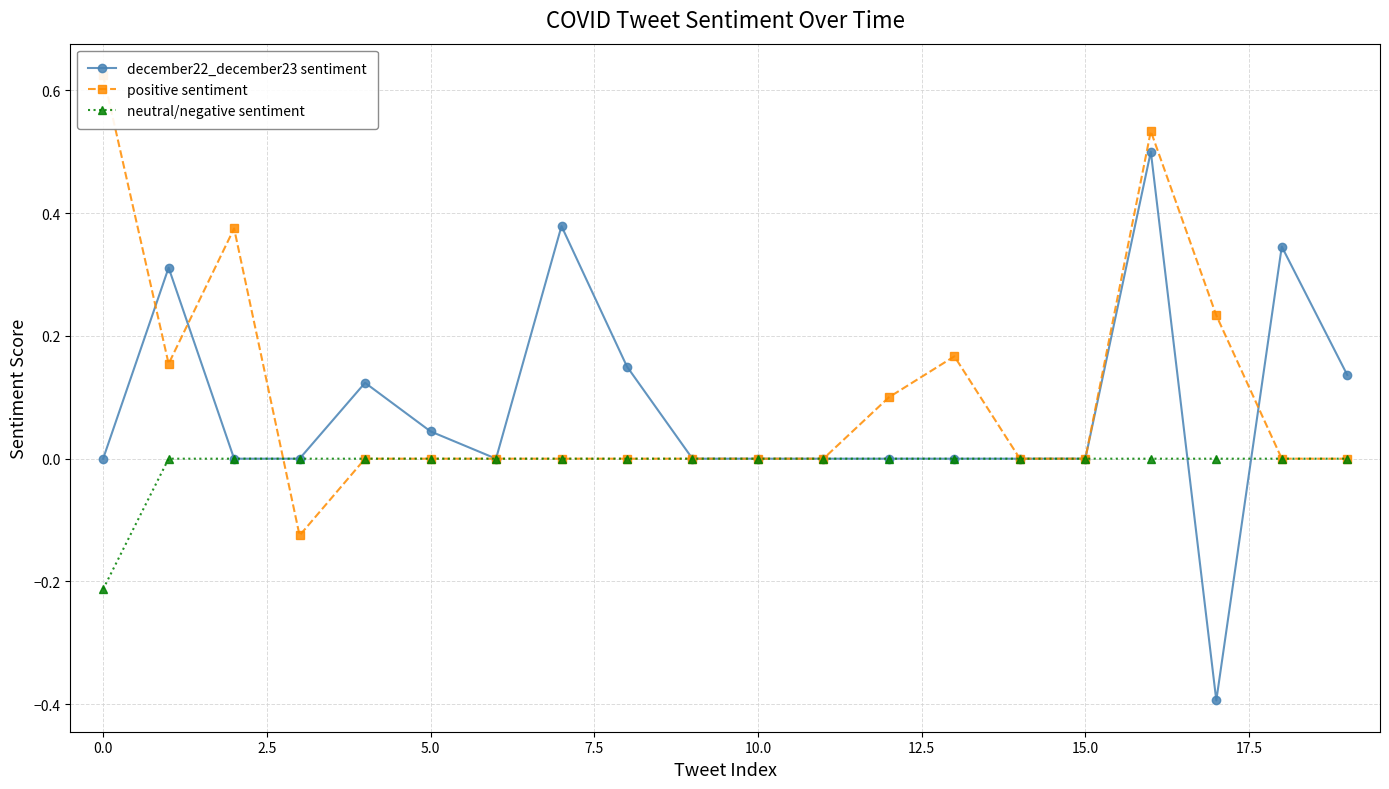

Is this an area chart (filled region under the line)?

No